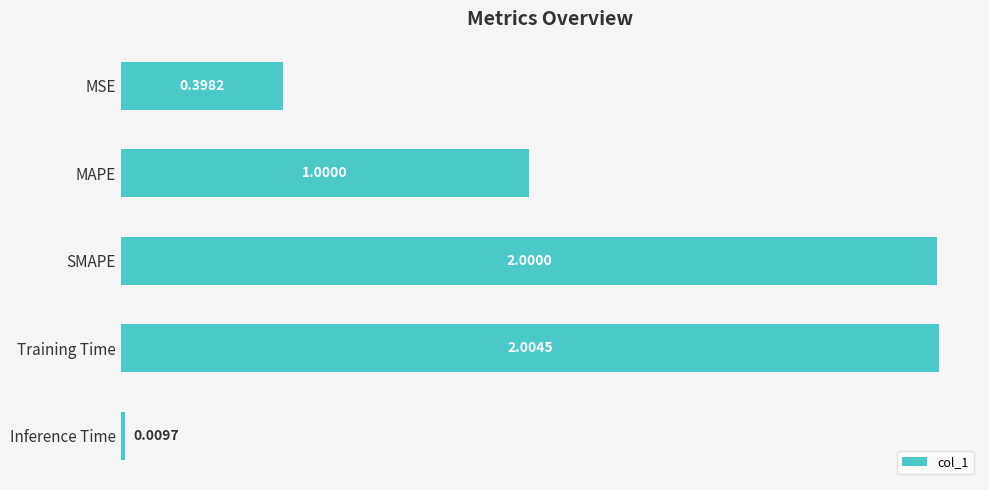

At which category does the chart reach its minimum across all series?

Inference Time